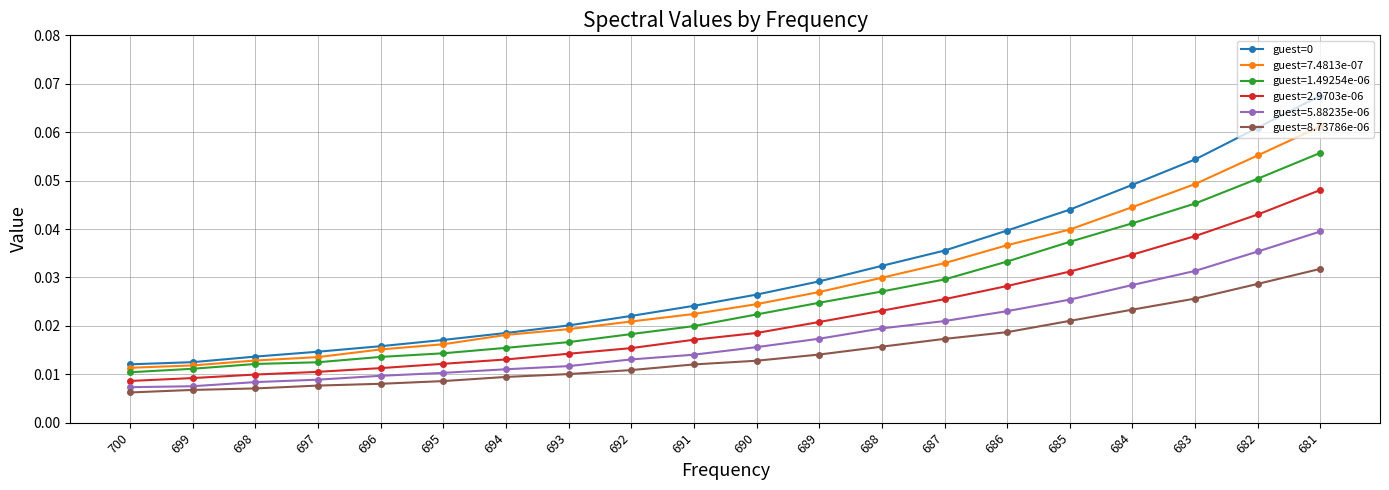

Count the guest=5.88235e-06 values in the range 0 to 1.

20